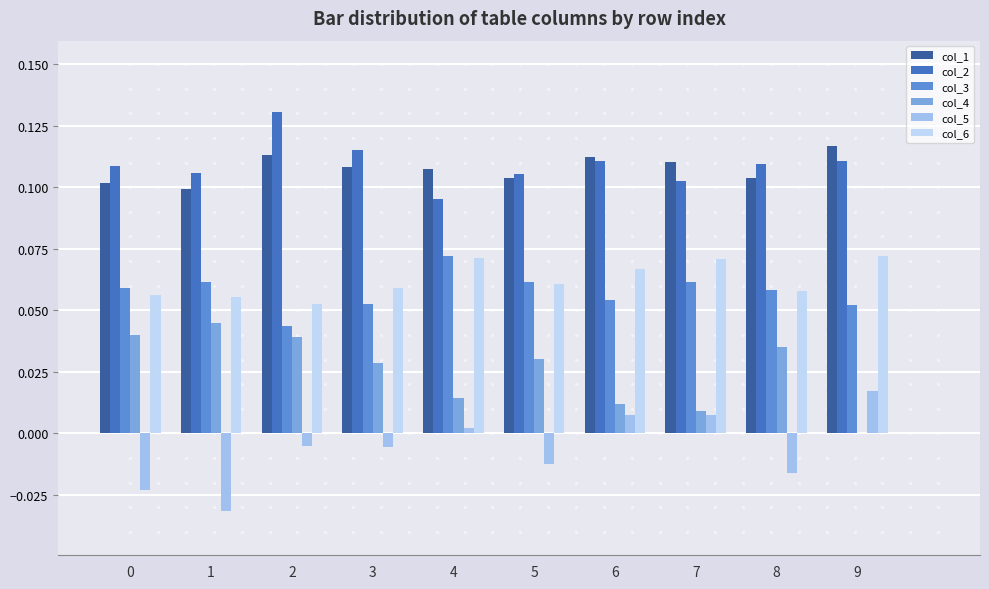

What is the total value across all series at 7?

0.4